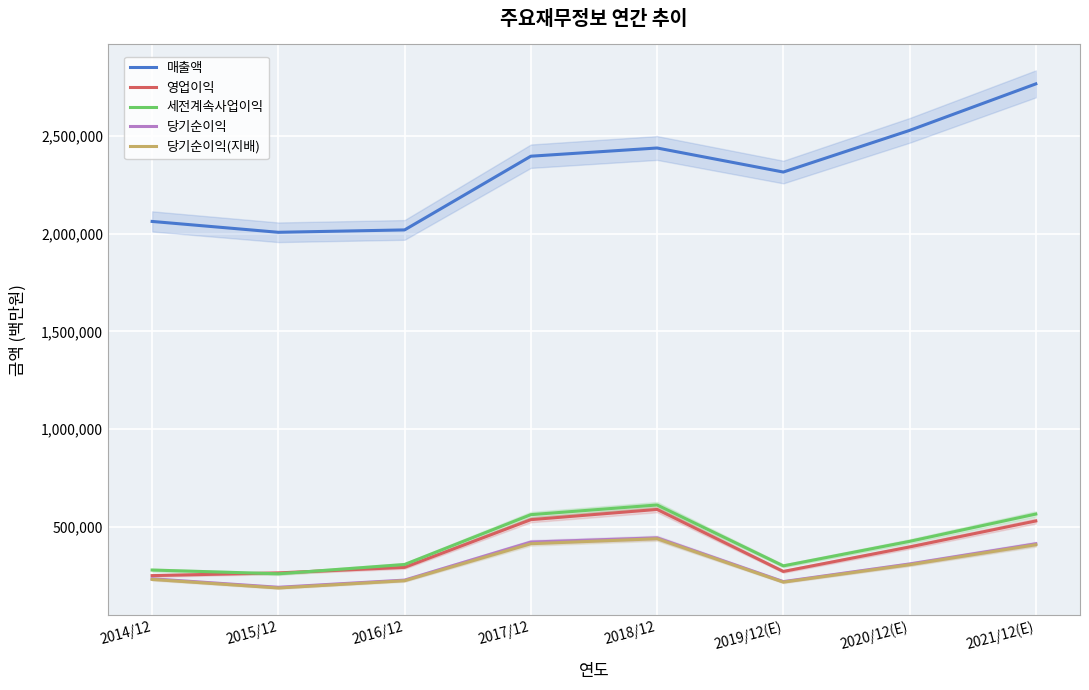

How many lines are shown in the chart?

5